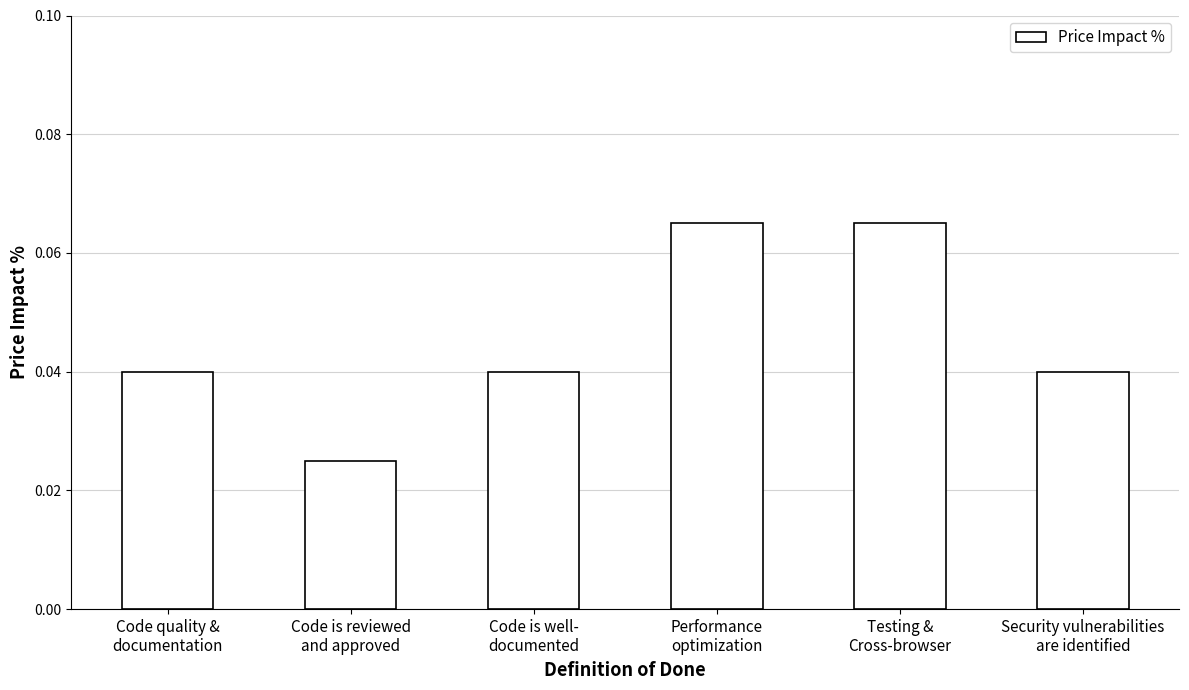

What is the label of the 2nd bar from the right?

Testing &
Cross-browser